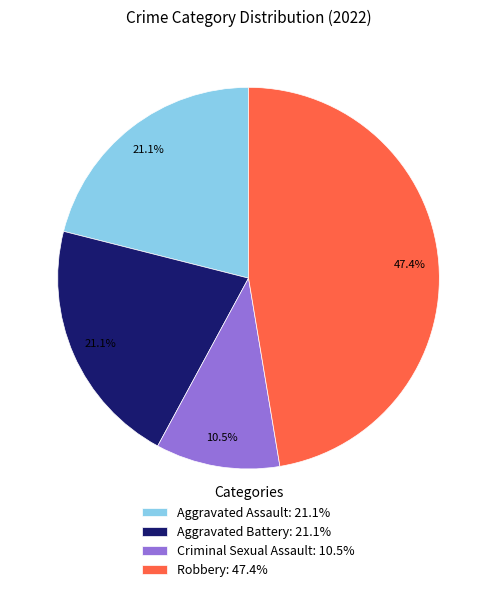

Is it true that Aggravated Assault is 21% of the pie?

True